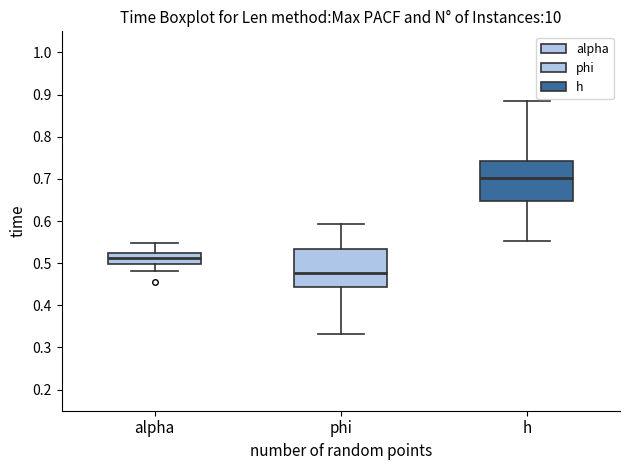

Reading left to right, transcribe this box plot: for each box, give where its median line is, the range the box spans, and where its two whiskers end, as read against the y-axis. The values are not printed on the chart, so give them approximately, as read against the axis.

alpha: median 0.51, box 0.50 to 0.53, whiskers 0.48 to 0.55
phi: median 0.48, box 0.44 to 0.53, whiskers 0.33 to 0.59
h: median 0.70, box 0.65 to 0.74, whiskers 0.55 to 0.88